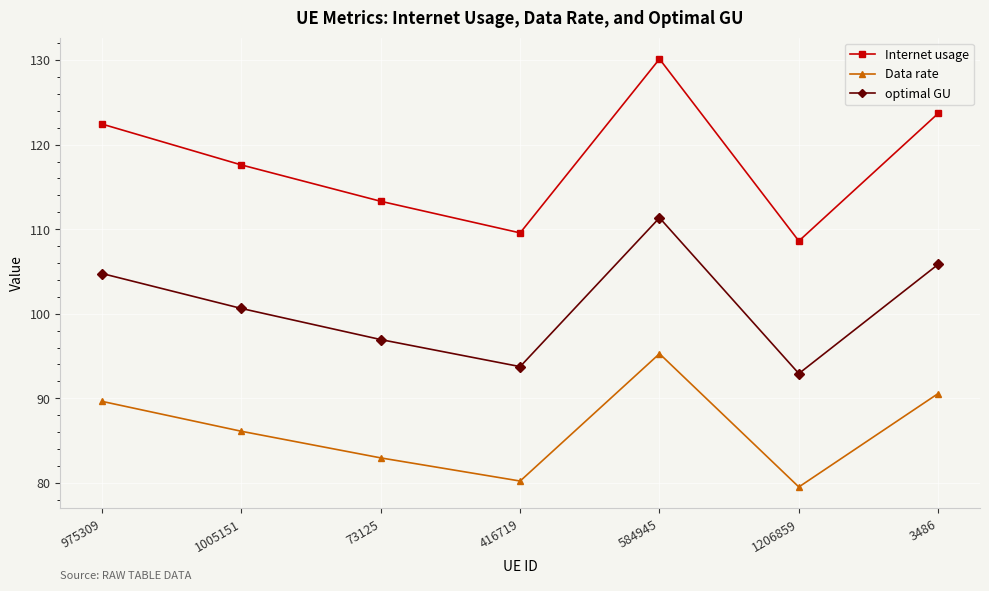

What is the difference between the Data rate values at 73125 and 1206859?

3.4